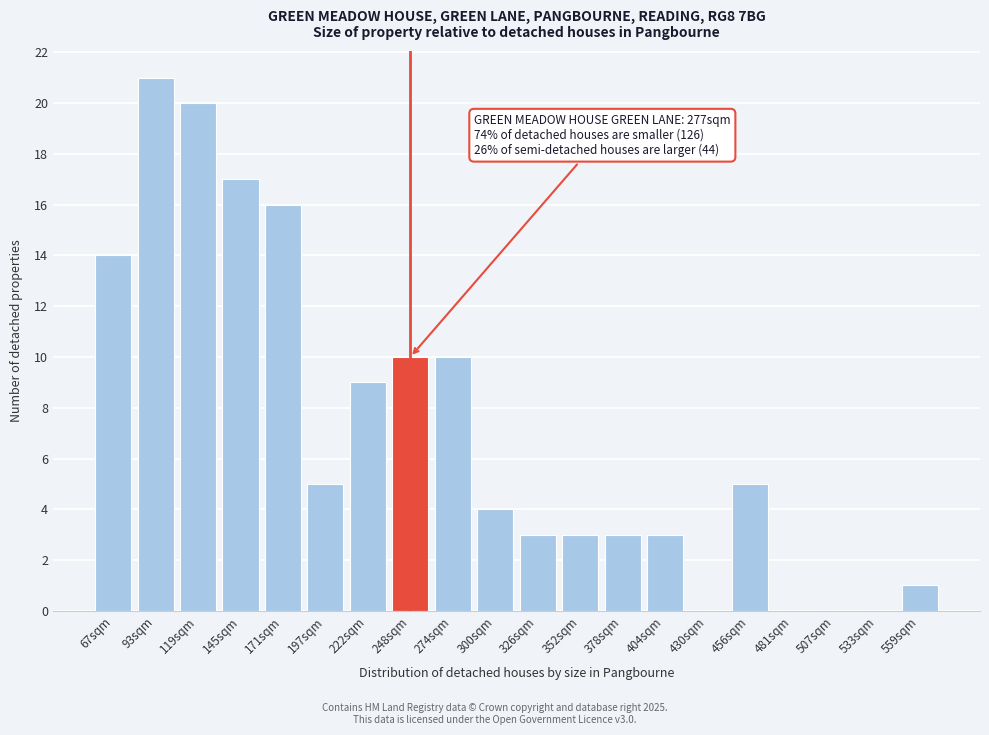

Reading right to left, extract all data points from this chart.

559sqm=1	533sqm=0	507sqm=0	481sqm=0	456sqm=5	430sqm=0	404sqm=3	378sqm=3	352sqm=3	326sqm=3	300sqm=4	274sqm=10	248sqm=10	222sqm=9	197sqm=5	171sqm=16	145sqm=17	119sqm=20	93sqm=21	67sqm=14